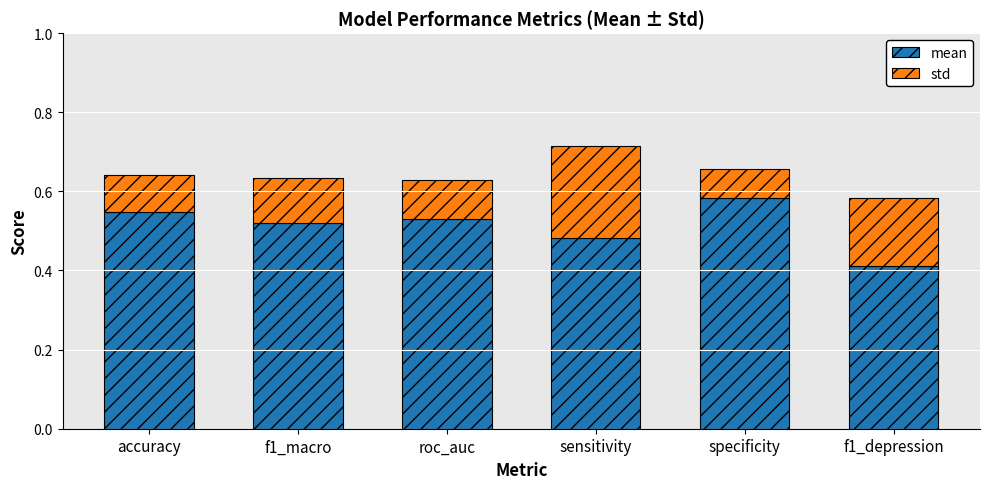

How many mean values are between 0 and 1?

6